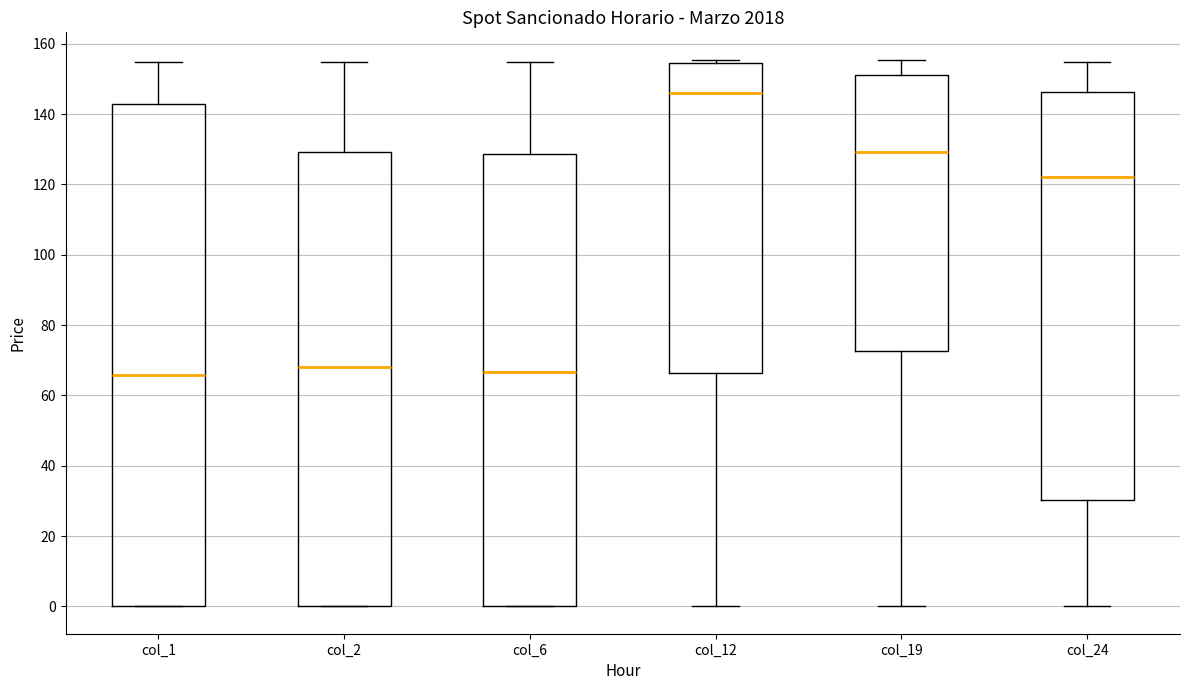

Where does the lower whisker of the box for col_24 end on the y-axis? The values are not printed on the chart, so give them approximately, as read against the axis.

0